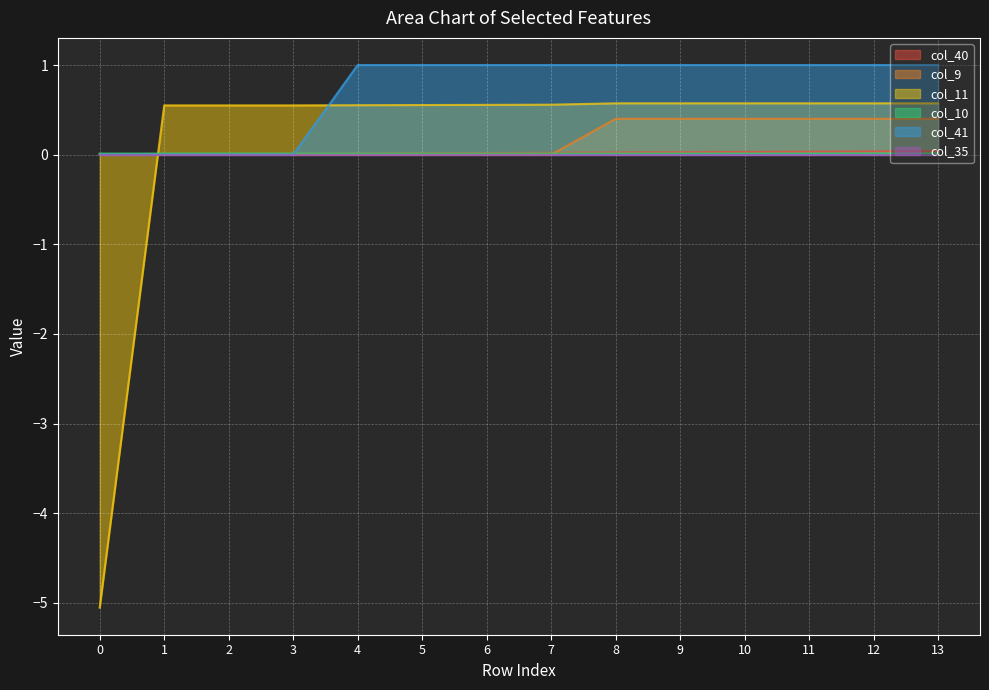

Between which two adjacent categories do col_10 and col_40 first intersect?

4 and 5